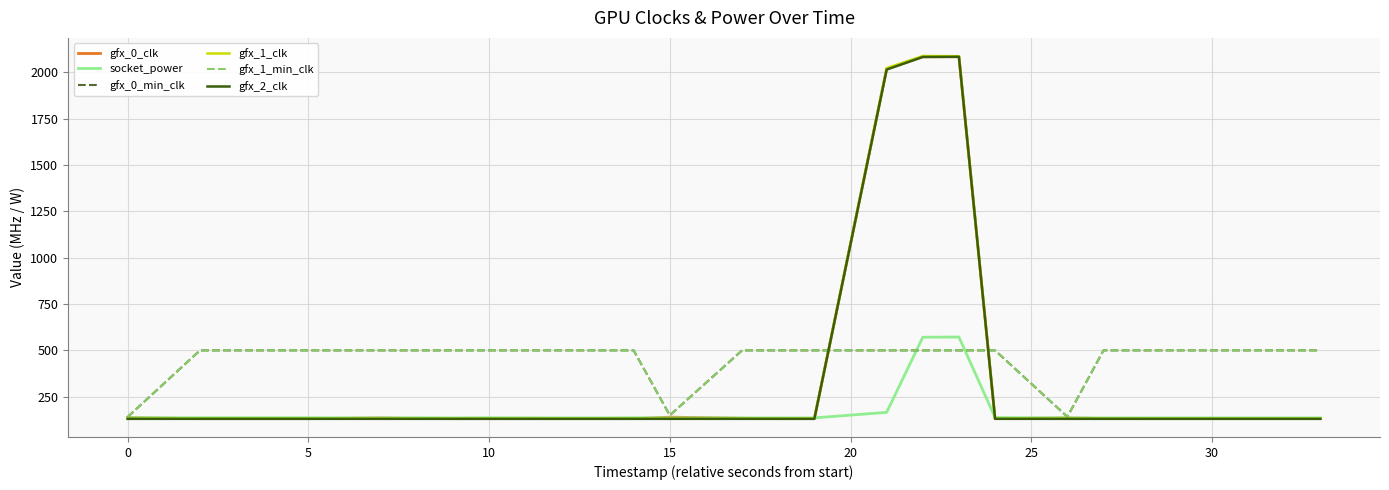

Rank the series by their maximum value, from lowest to highest.

gfx_0_min_clk, gfx_1_min_clk, socket_power, gfx_0_clk, gfx_2_clk, gfx_1_clk